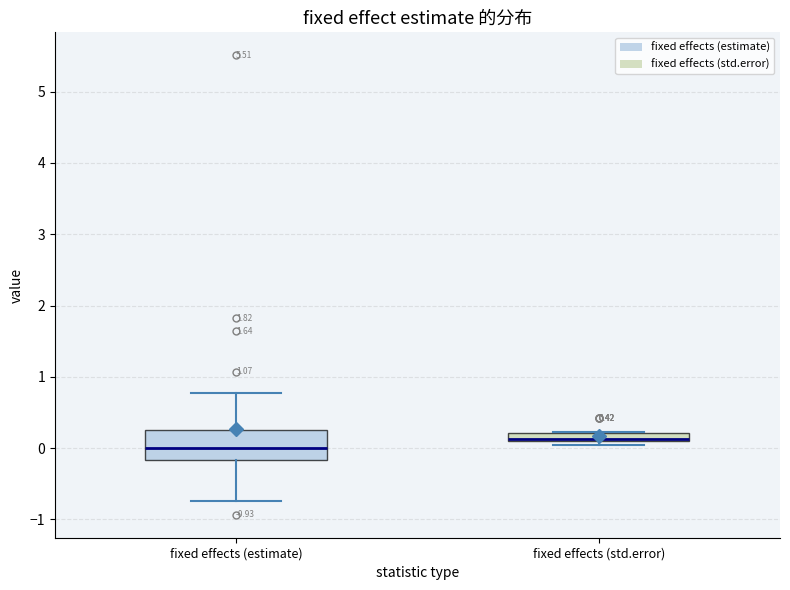

Which box is the tallest, from its lower edge to its upper edge?

fixed effects (estimate)